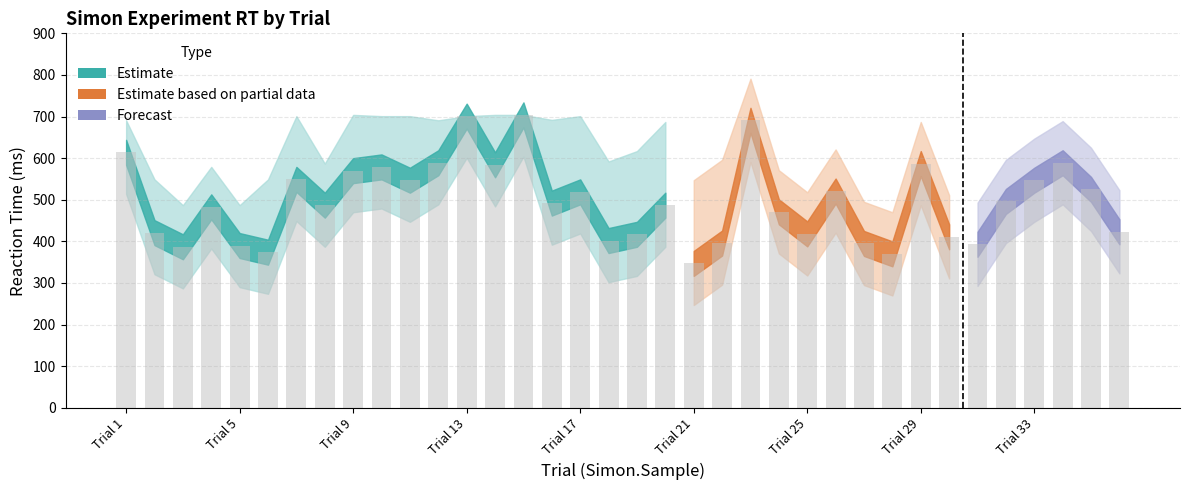

What is the value of the 20th bar from the left?

487